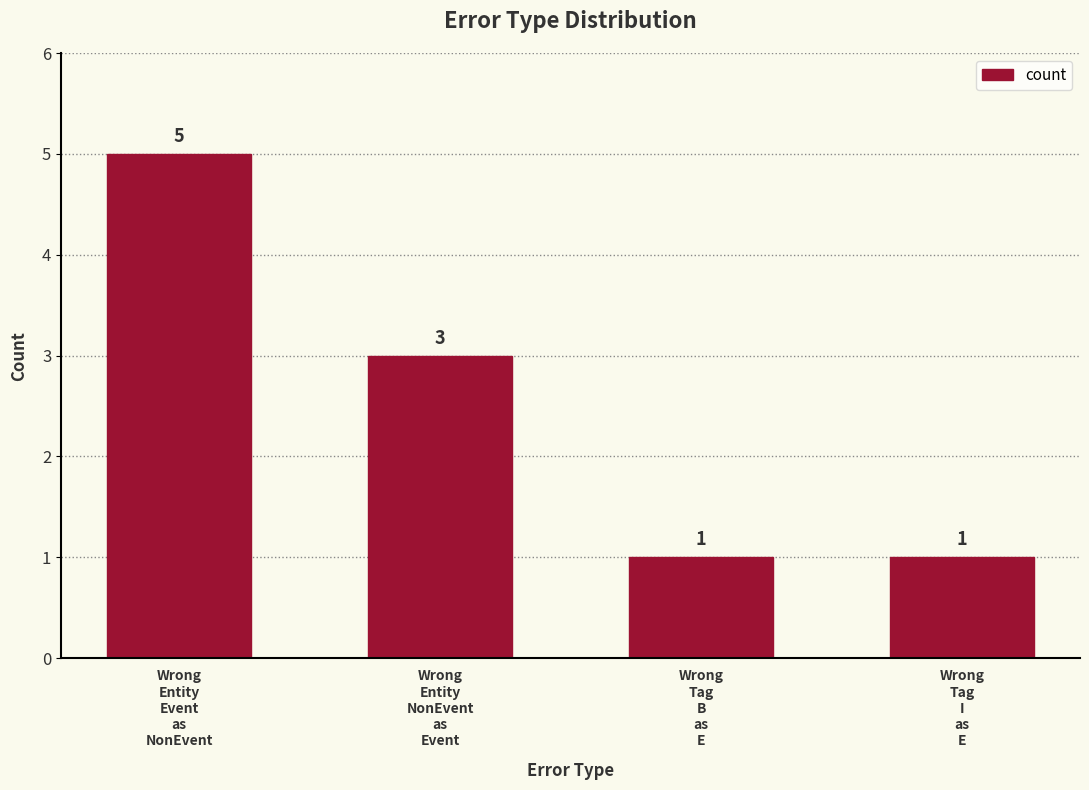

How many values are between 1 and 5?

4